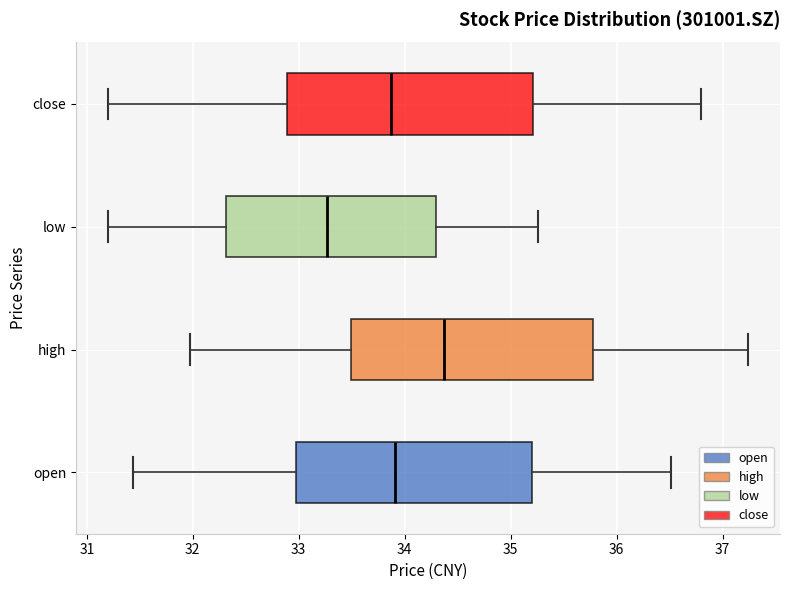

Reading bottom to top, transcribe this box plot: for each box, give where its median line is, the range the box spans, and where its two whiskers end, as read against the x-axis. The values are not printed on the chart, so give them approximately, as read against the axis.

open: median 33.9, box 33.0 to 35.2, whiskers 31.4 to 36.5
high: median 34.4, box 33.5 to 35.8, whiskers 32.0 to 37.2
low: median 33.3, box 32.3 to 34.3, whiskers 31.2 to 35.3
close: median 33.9, box 32.9 to 35.2, whiskers 31.2 to 36.8